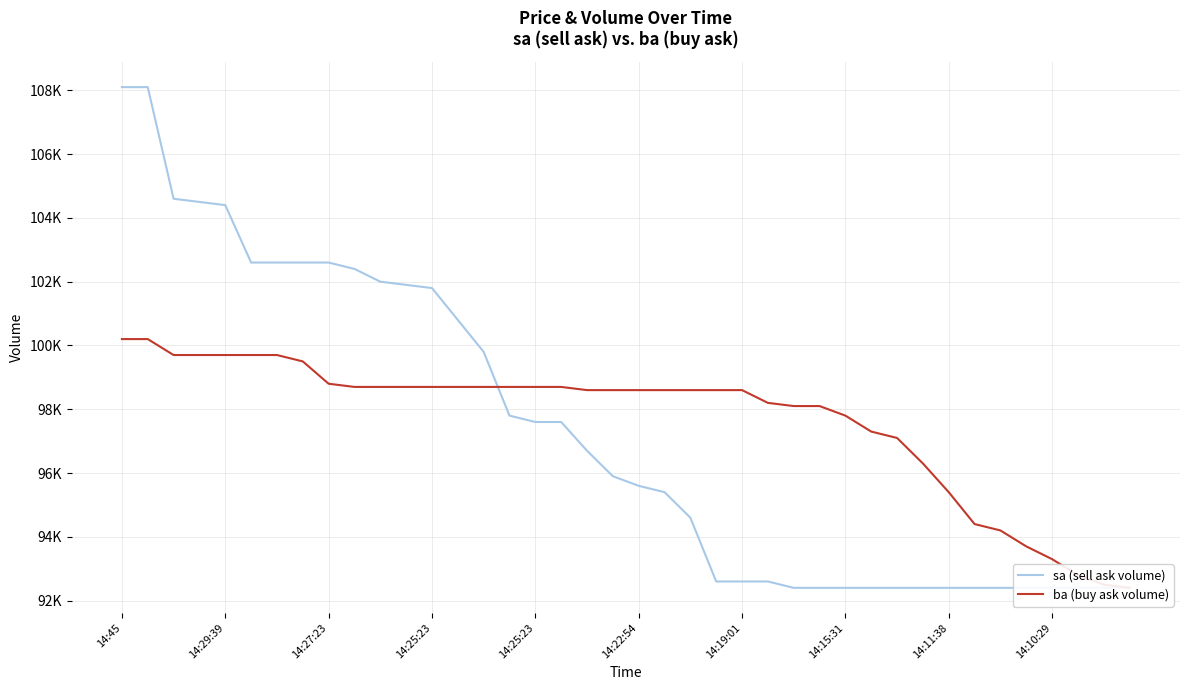

What is the sum of all sa (sell ask volume) values?

3891400